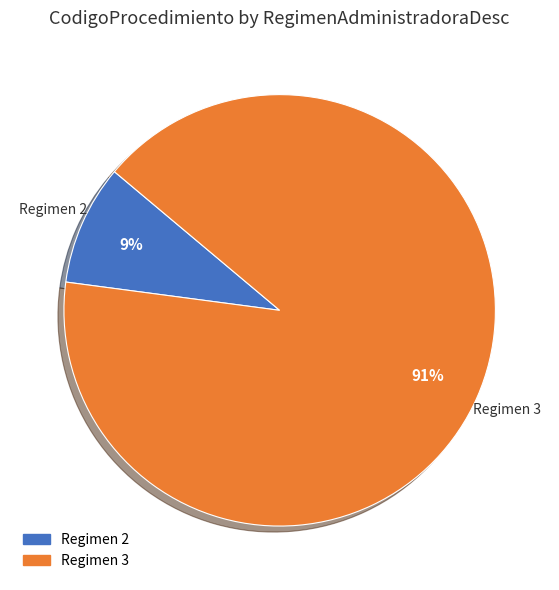

Is there any slice that represents more than half of the pie?

Yes